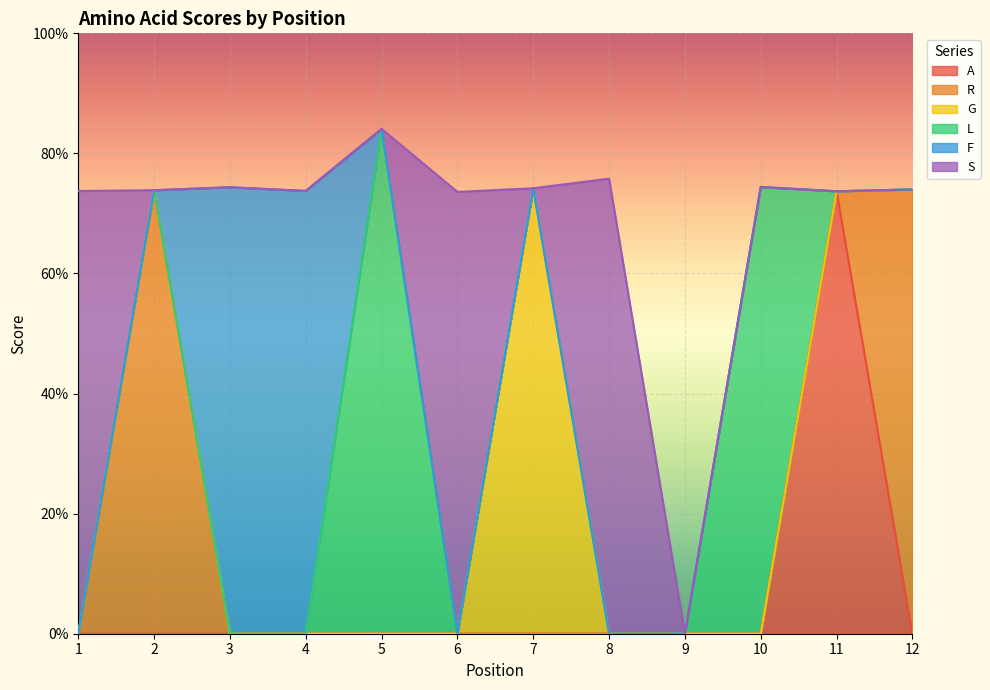

Rank the categories by F value from lowest to highest.

1, 2, 5, 6, 7, 8, 9, 10, 11, 12, 4, 3